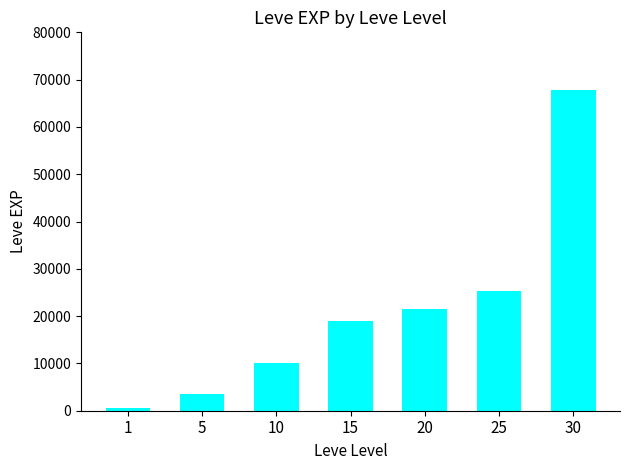

What is the value of the 2nd bar from the left?

3600